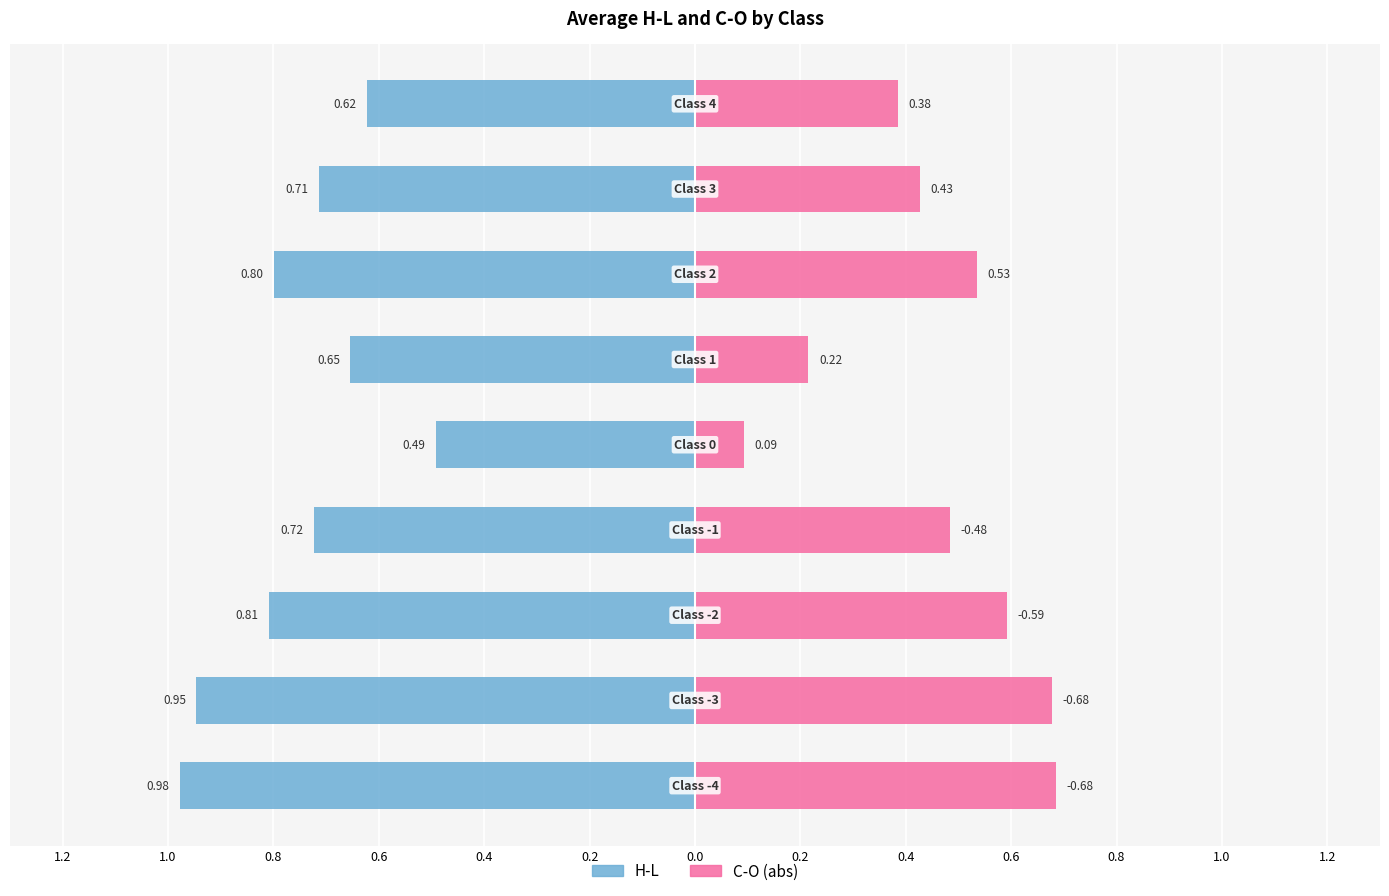

The value of |C-O| at 0.2 is 0.2. True or false?

True